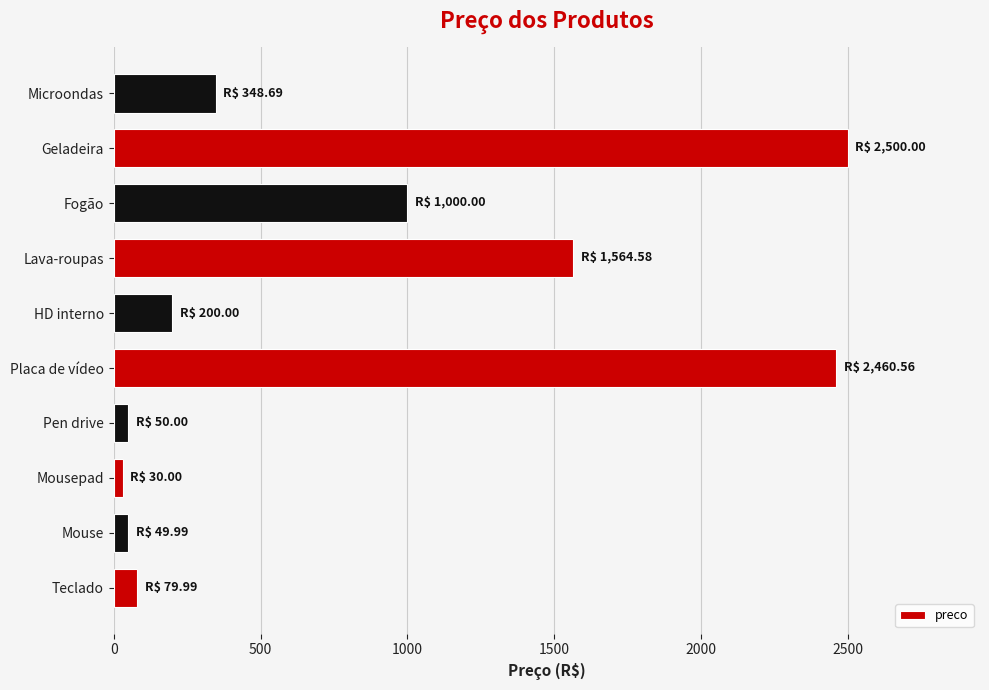

The value at Lava-roupas is 2584.3. True or false?

False